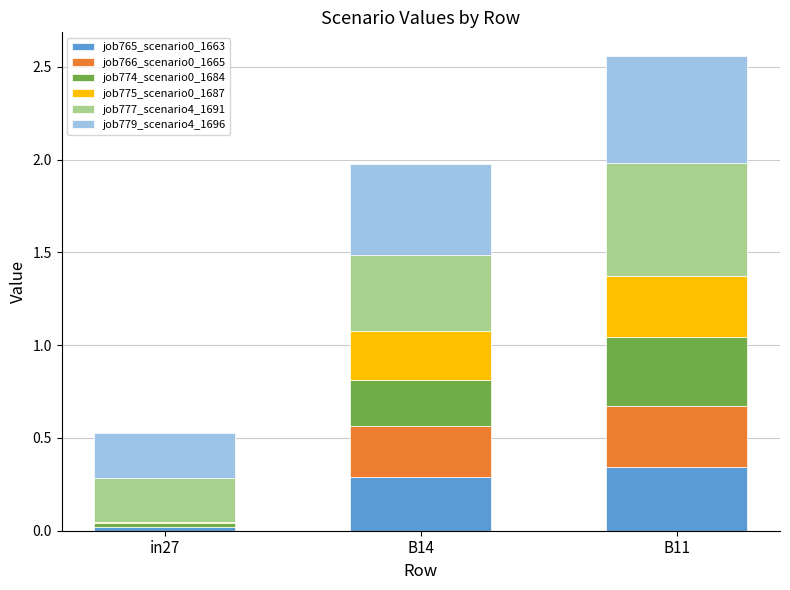

Does the chart contain stacked bars?

Yes